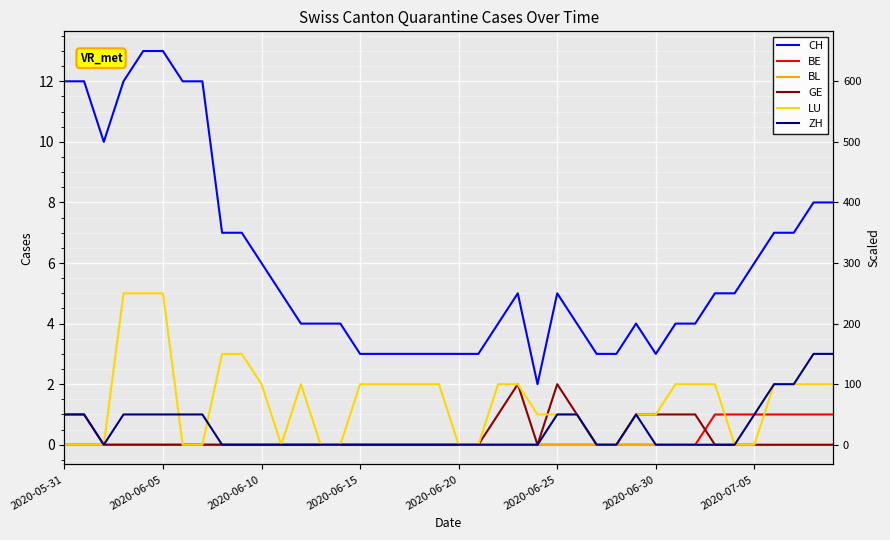

How many values in the BE series exceed 0?

9